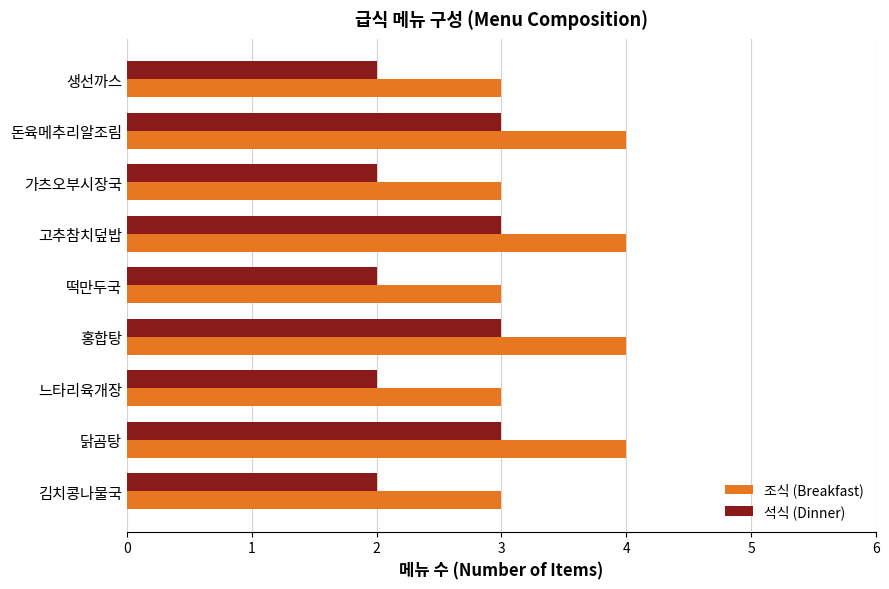

At how many categories does at least one series exceed 2?

9